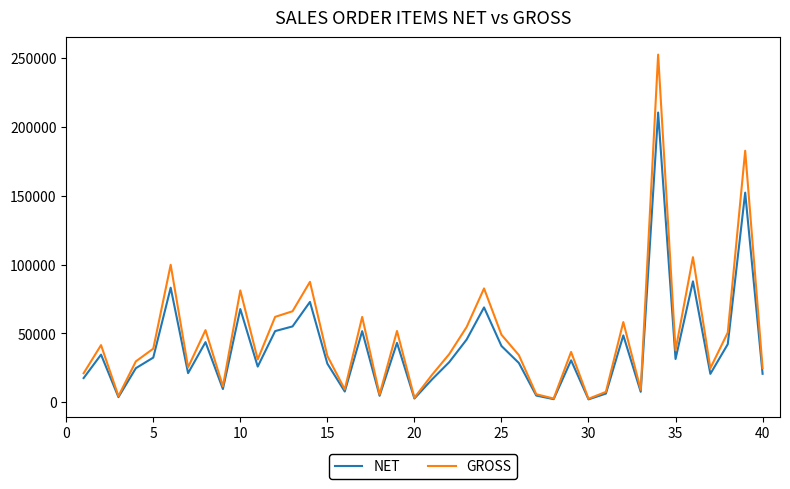

What is the maximum value shown in the chart?

252773.0